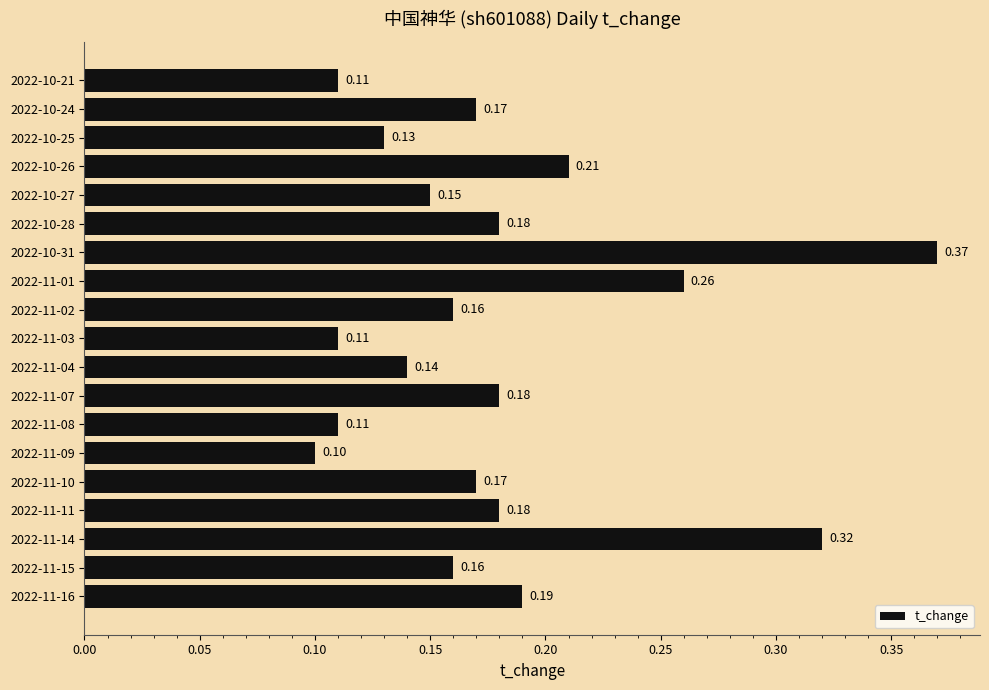

At which label is the value closest to 0?

2022-11-09